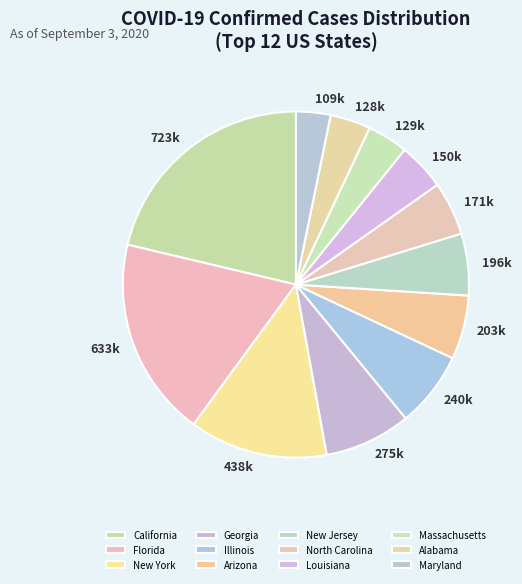

Is 129k the majority of the pie?

No